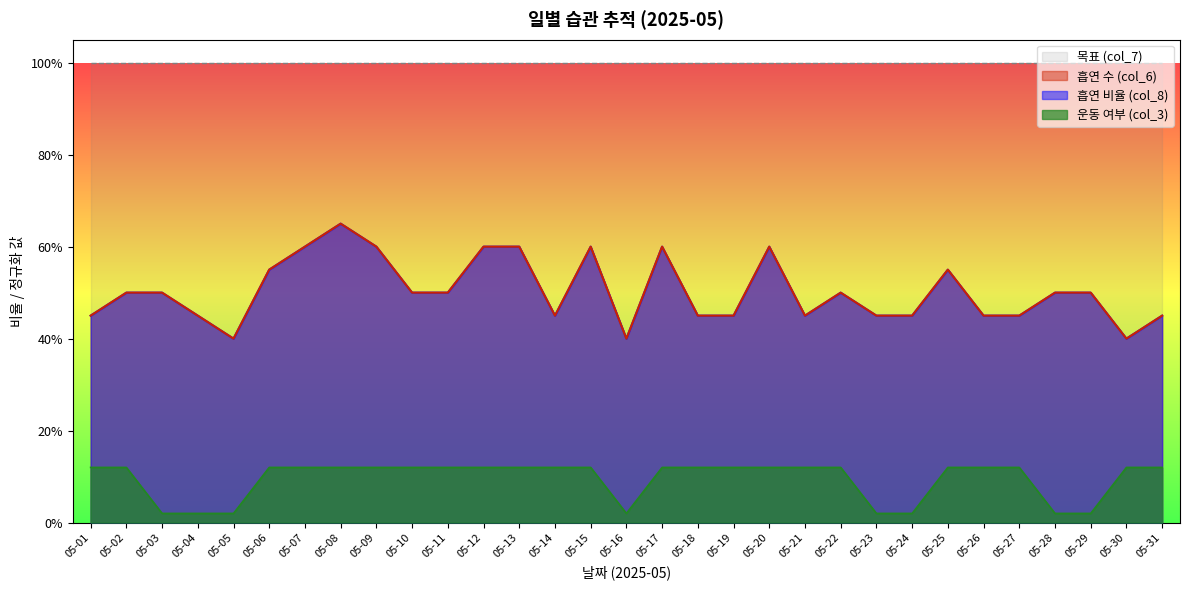

What is the maximum value shown in the chart?

0.7